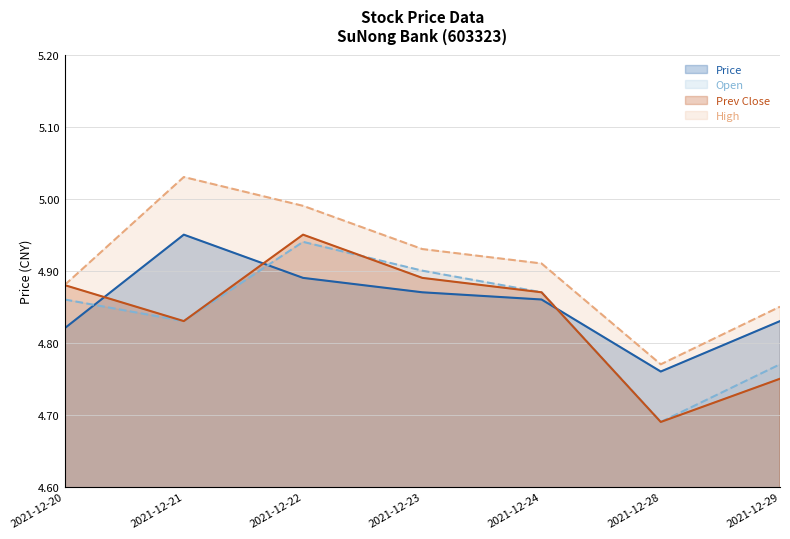

How many intersections are there between Prev Close and Price?

3